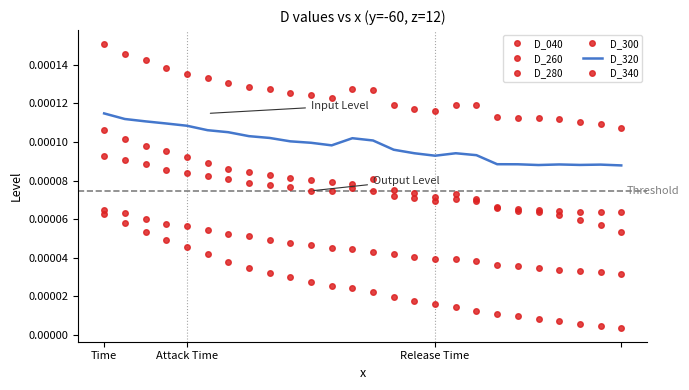

True or false: D_260 and D_040 intersect in this chart.

False